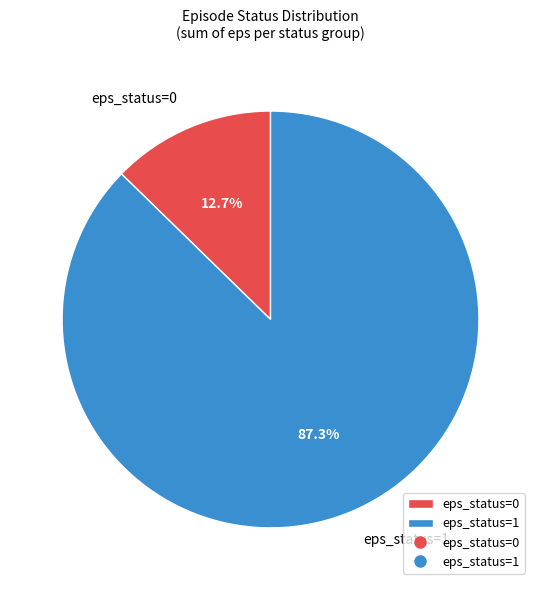

To the nearest percent, what percentage of the pie is eps_status=0?

13%